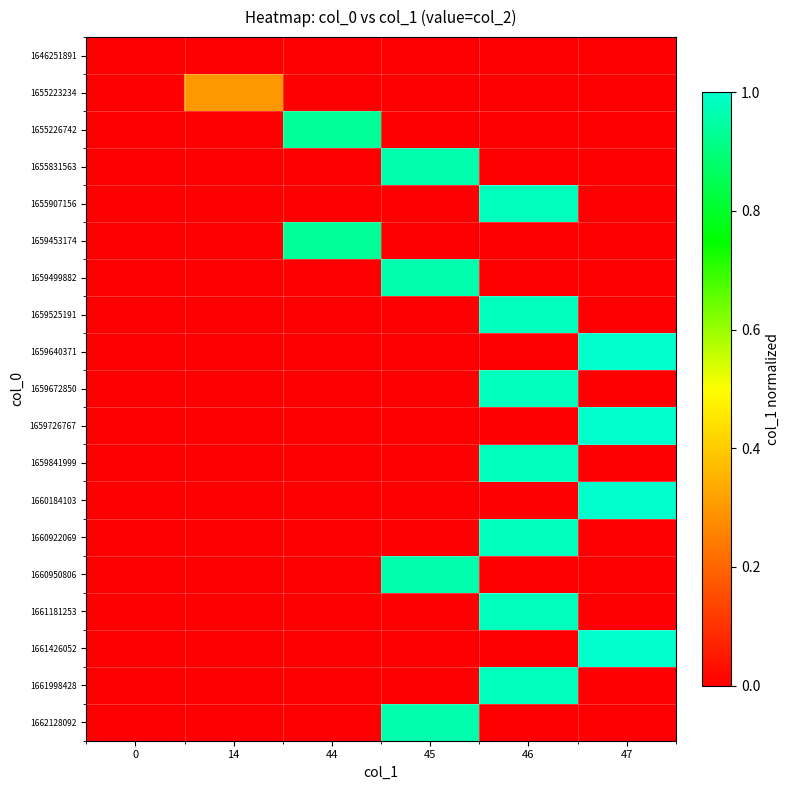

How many series are shown in this chart?

19